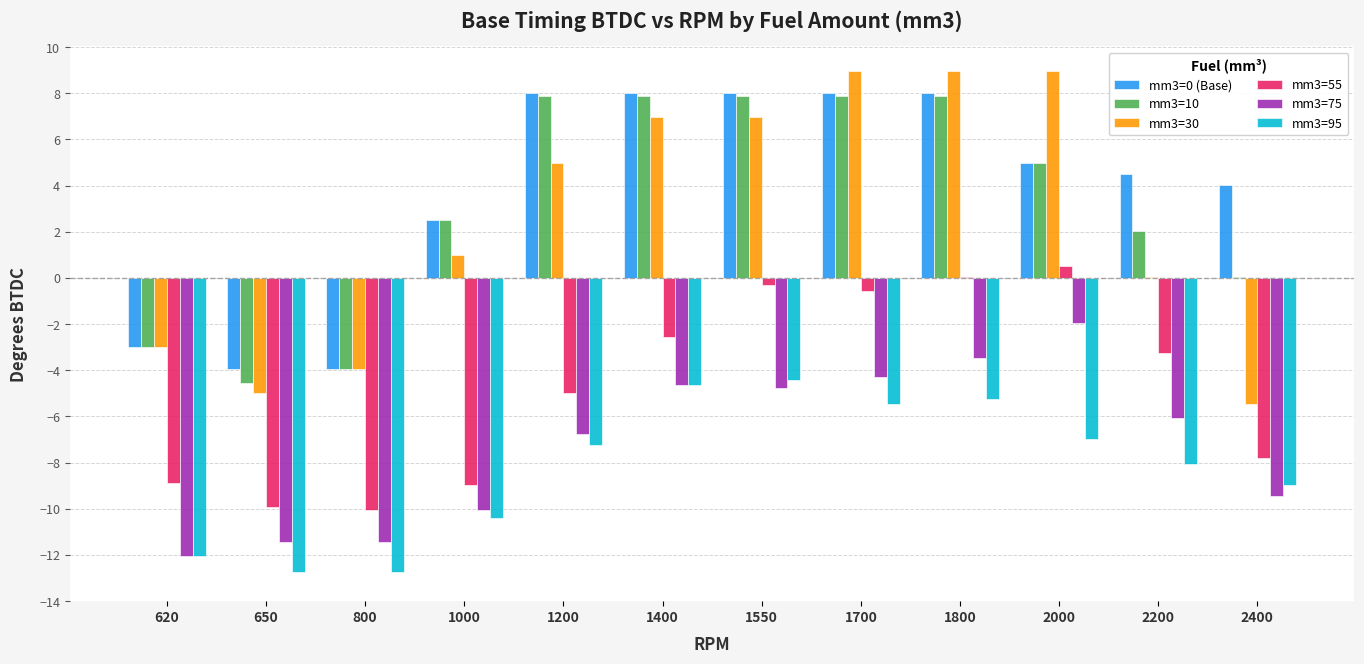

Which series has the widest spread of values?

mm3=30